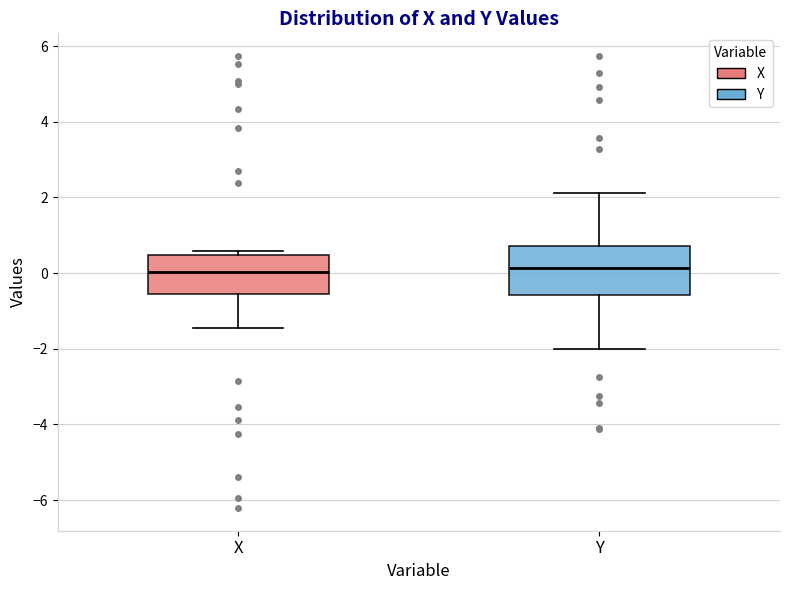

Where is the upper edge of the box for Y on the y-axis? The values are not printed on the chart, so give them approximately, as read against the axis.

0.8